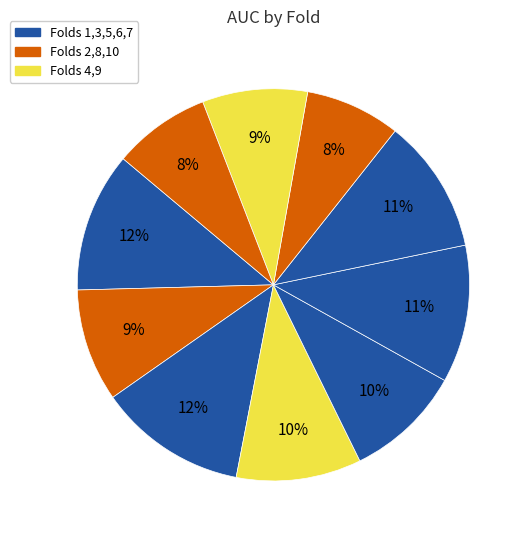

To the nearest percent, what is the difference between the largest and smallest slice percentages?

4%